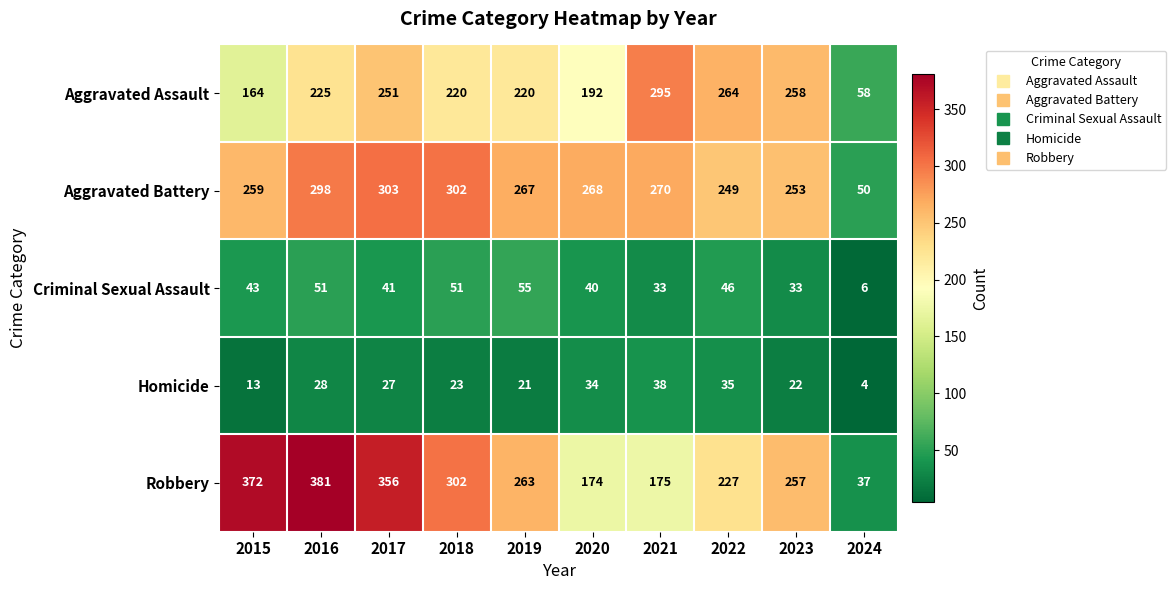

At how many categories does at least one series exceed 278?

5